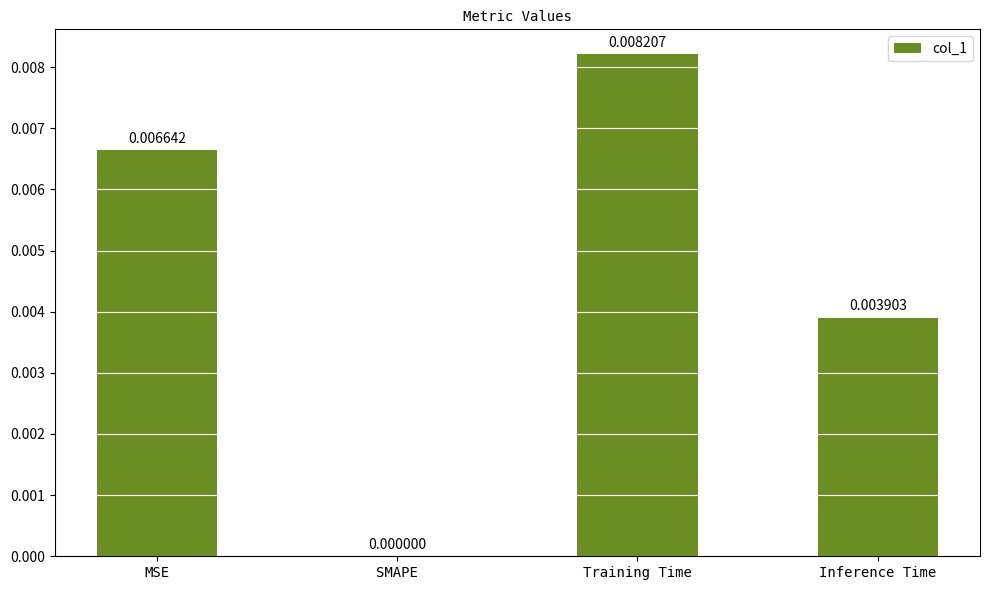

Which category has the highest value across all series?

Training Time